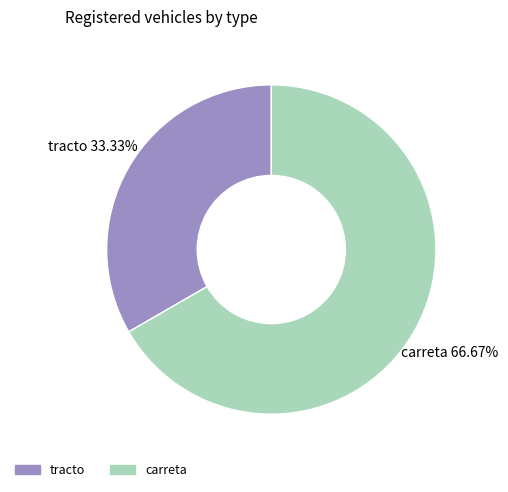

Which category has the smallest portion of the pie?

tracto